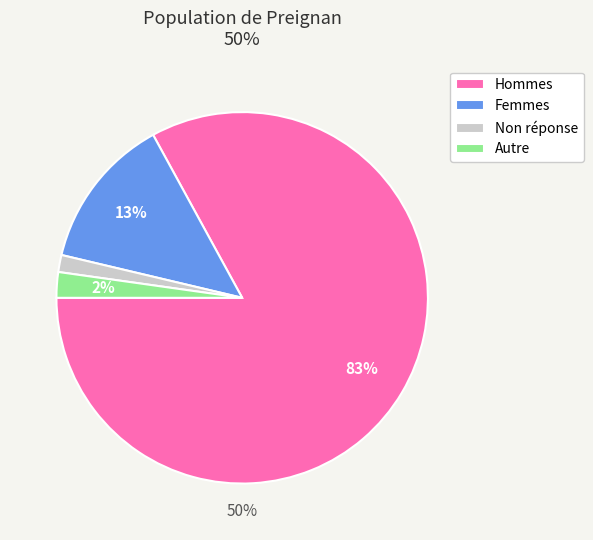

To the nearest percent, what percentage of the pie is 1?

83%